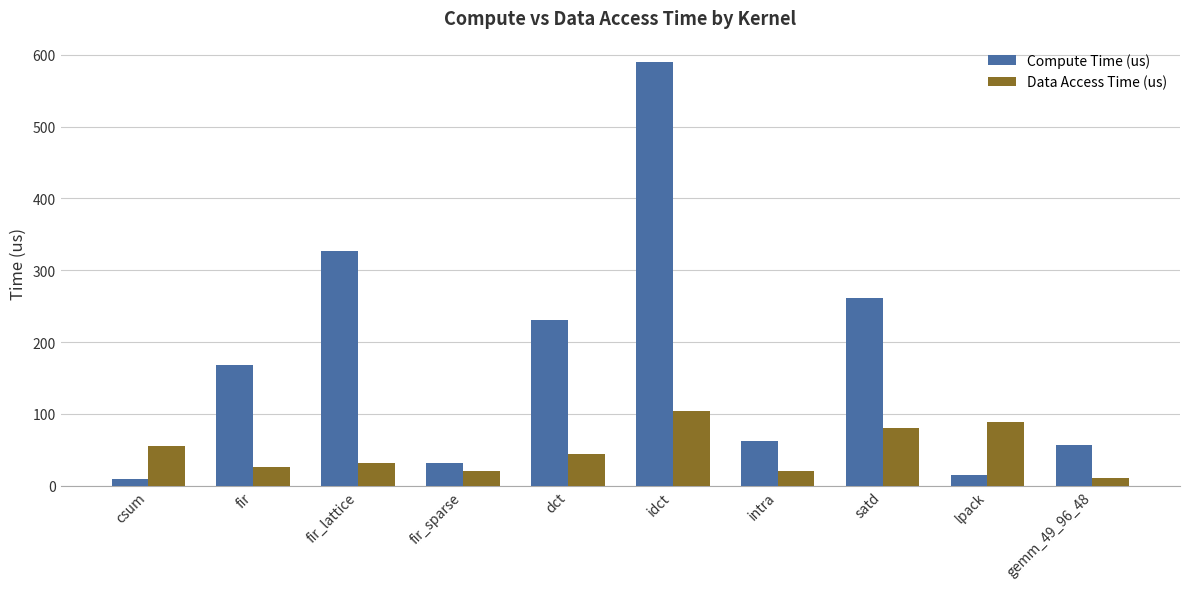

The value of Compute Time (us) at idct is 590.0. True or false?

True